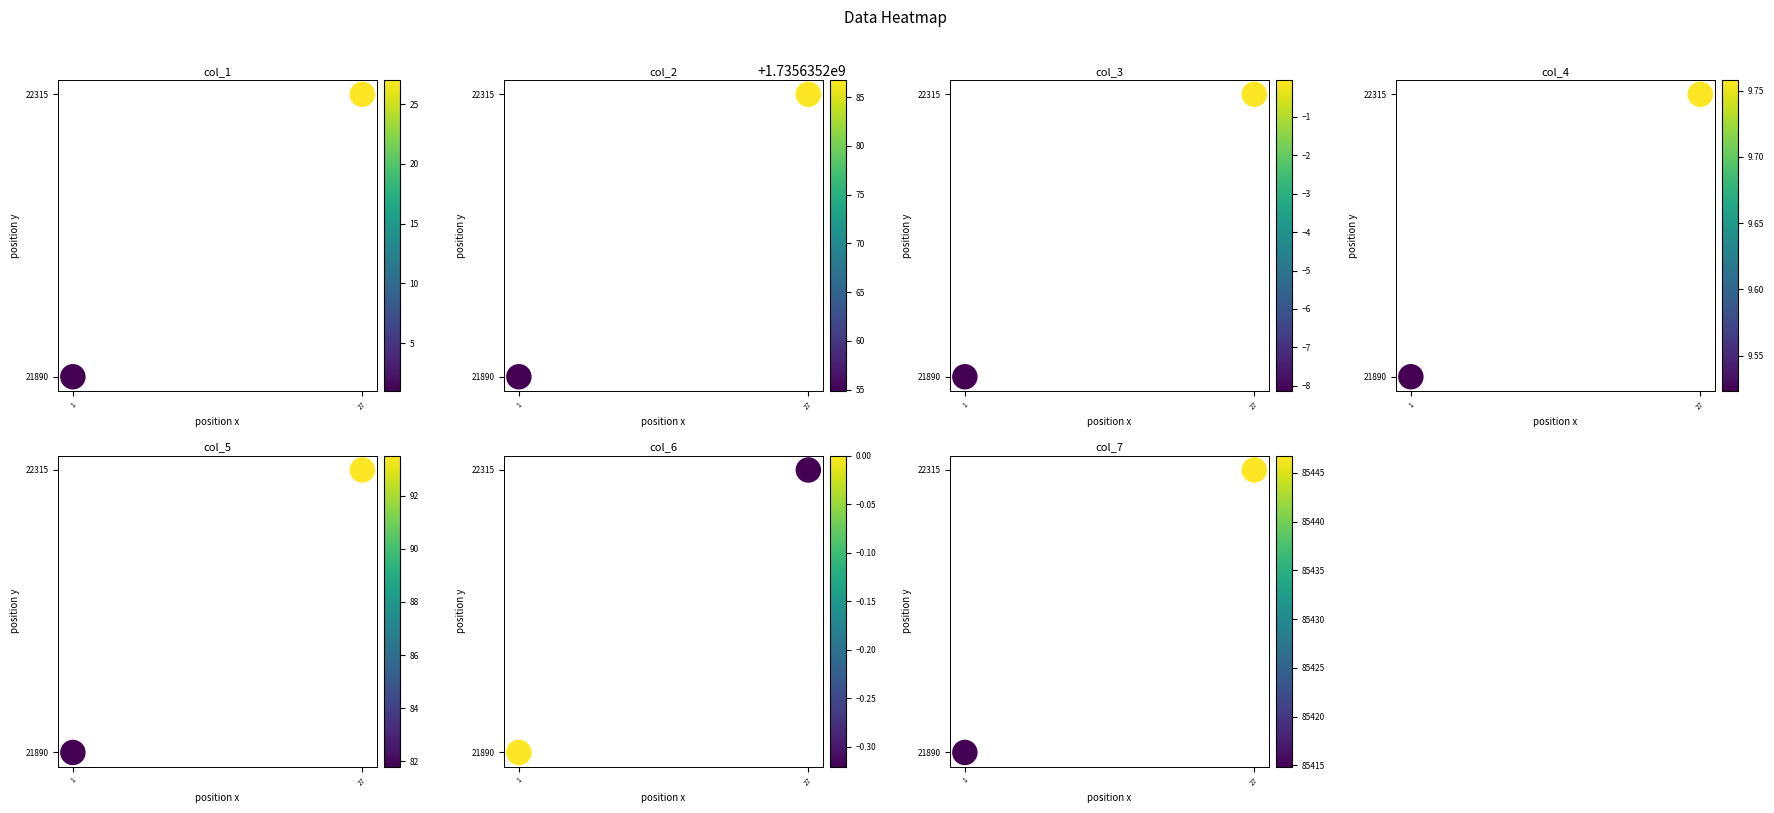

Which category has the lowest value in the col_2 series?

1